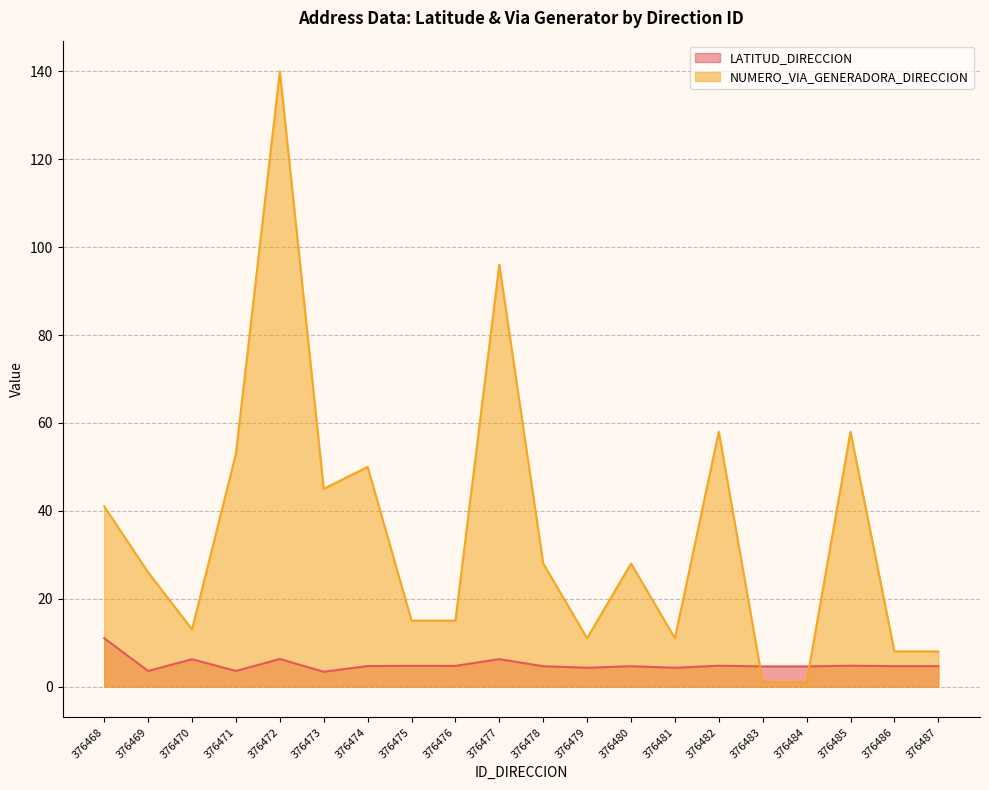

Which category has the highest value across all series?

376472